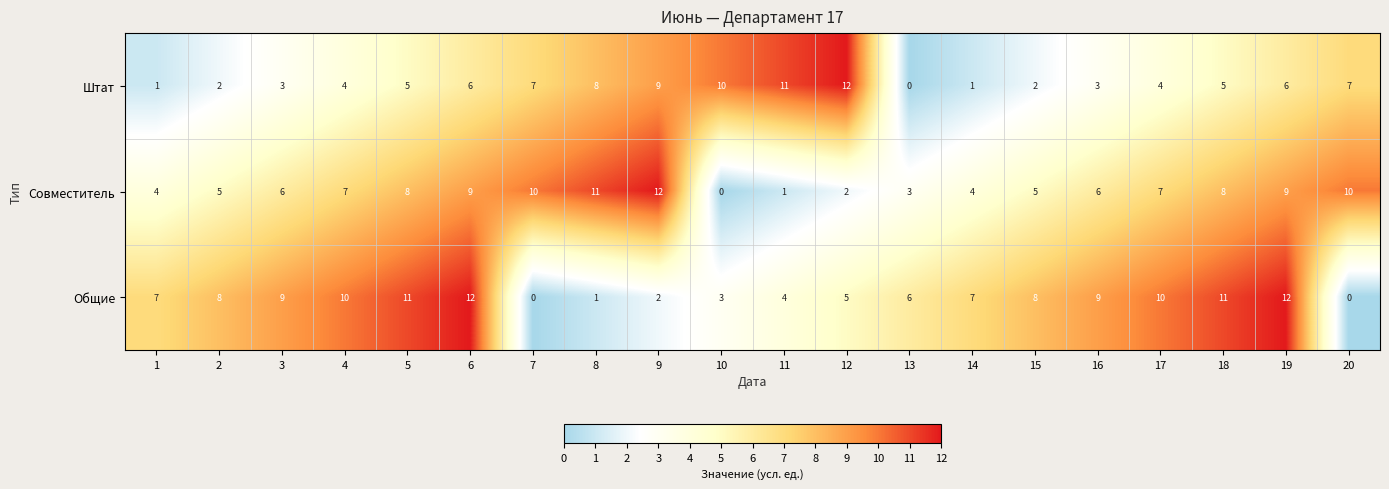

Is it true that Штат equals 10 at 10?

True